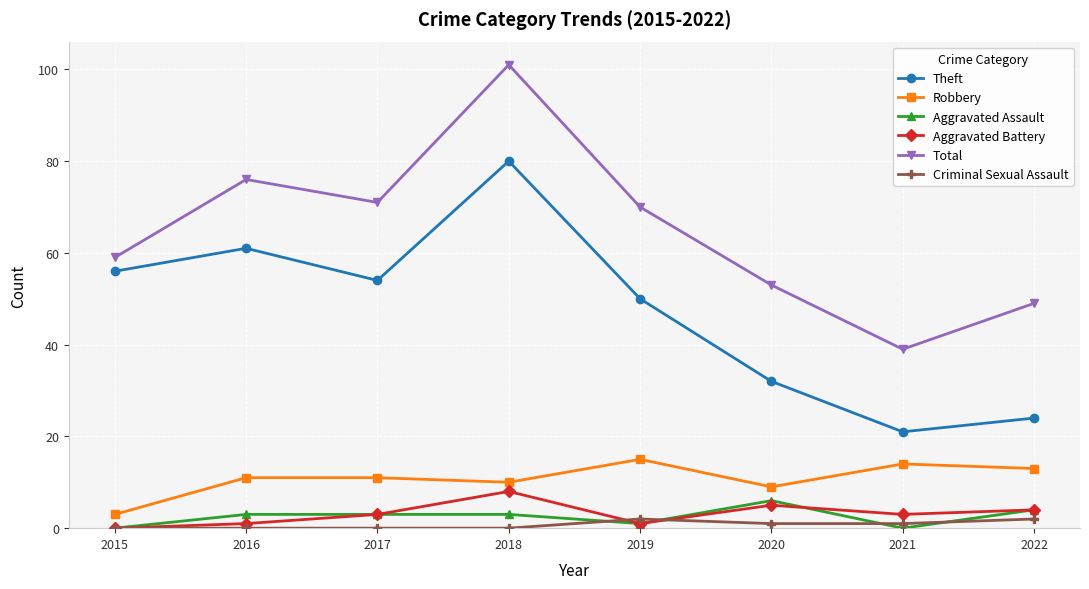

True or false: Aggravated Assault and Total intersect in this chart.

False